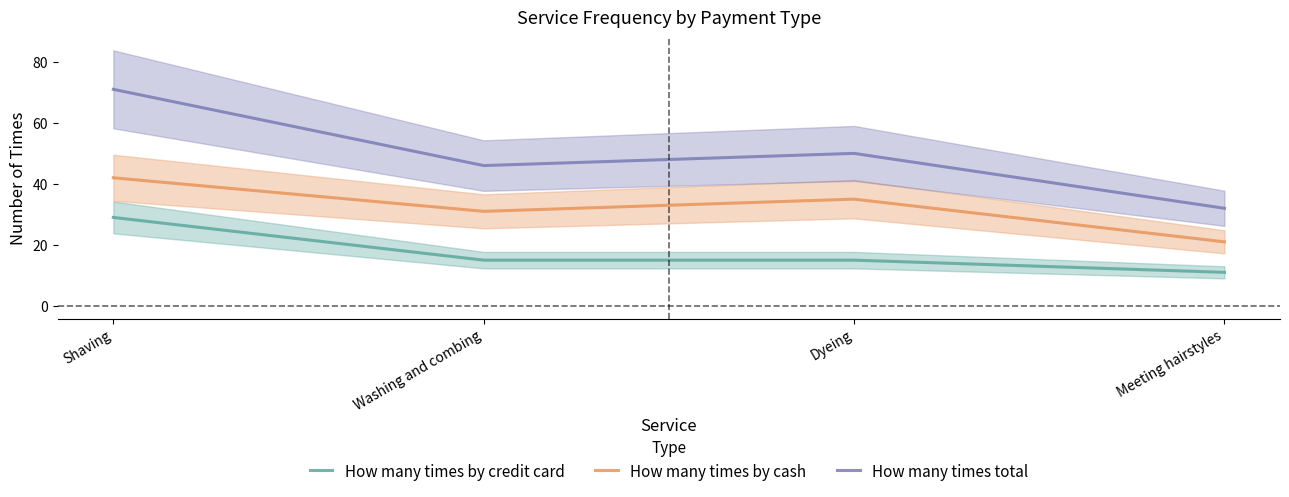

Read the How many times by cash value at Dyeing, to the nearest 10.

40